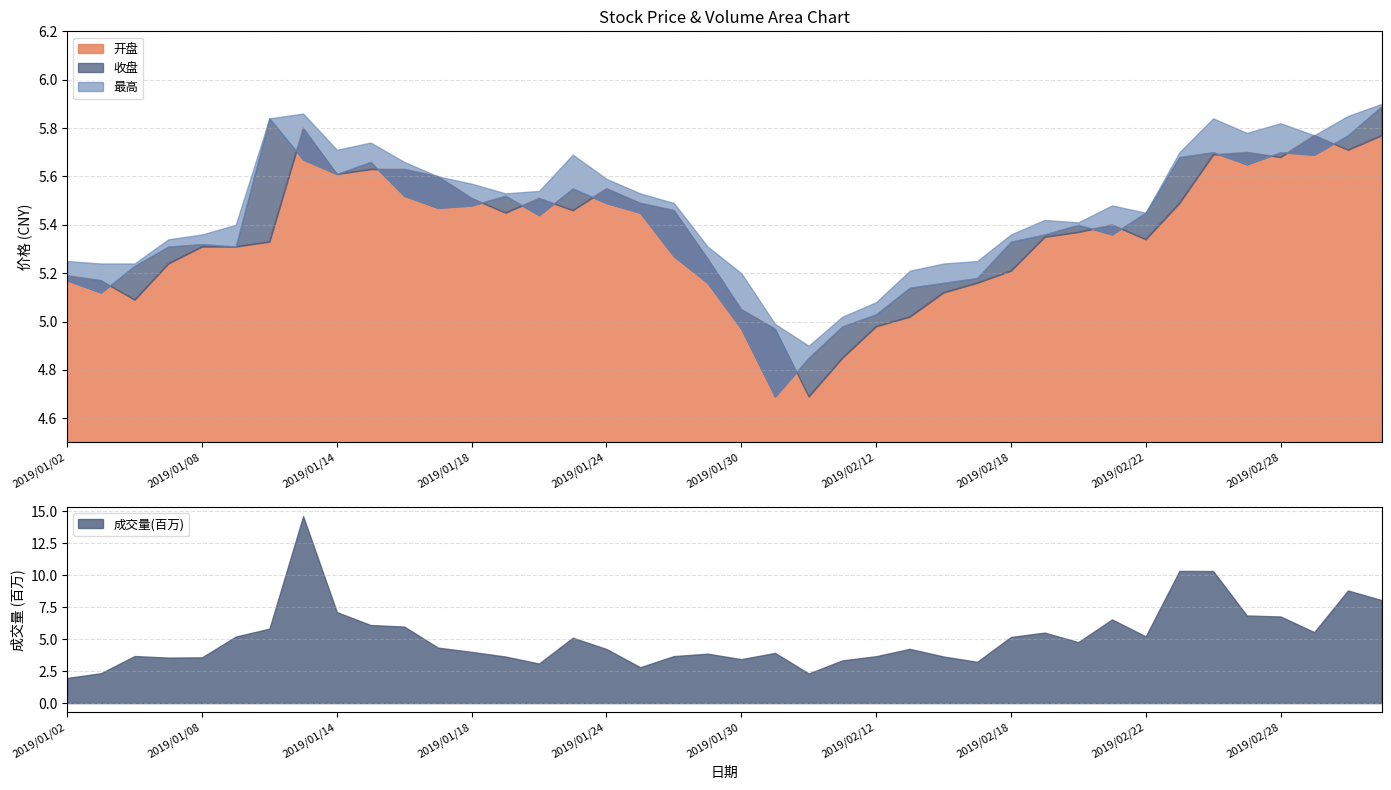

What is the value of the 收盘 point at the 22nd from the left?

4.7